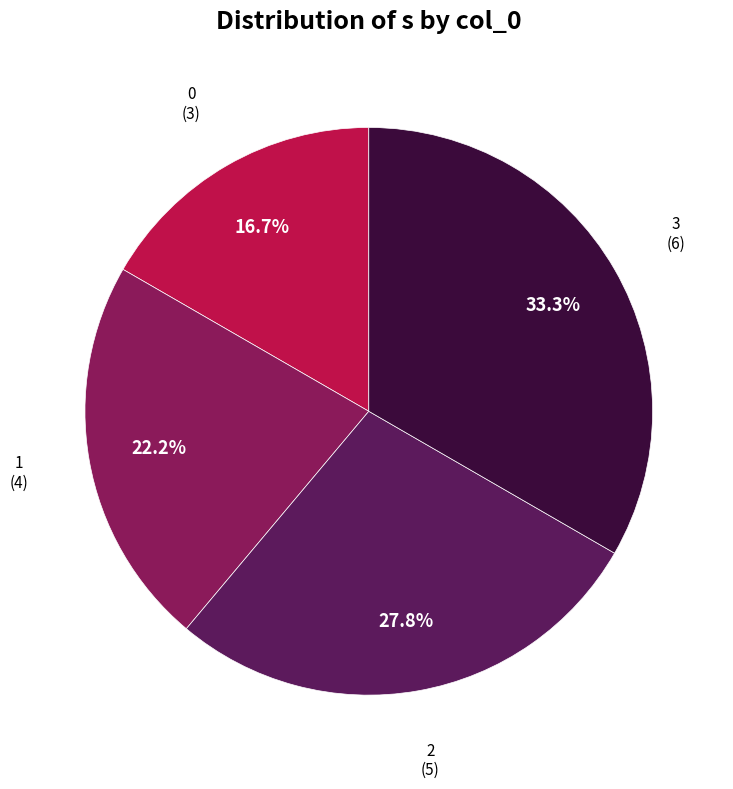

Does 3 account for over 50% of the chart?

No